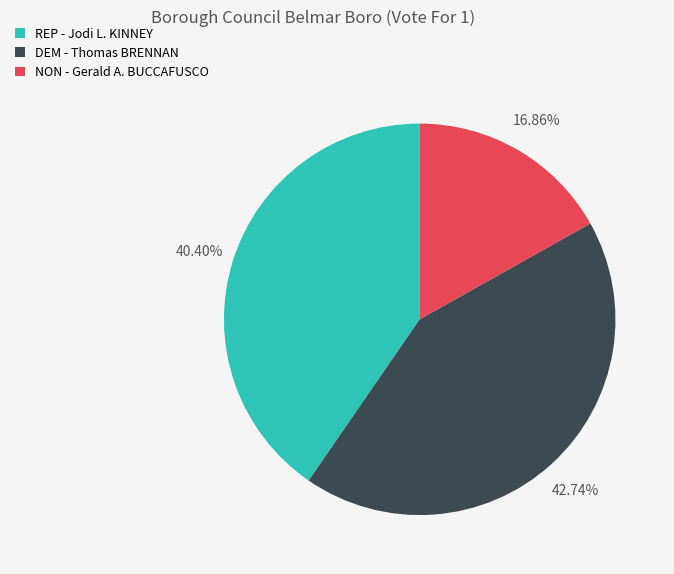

Approximately how many times larger is the value at REP - Jodi L. KINNEY compared to DEM - Thomas BRENNAN?

0.9